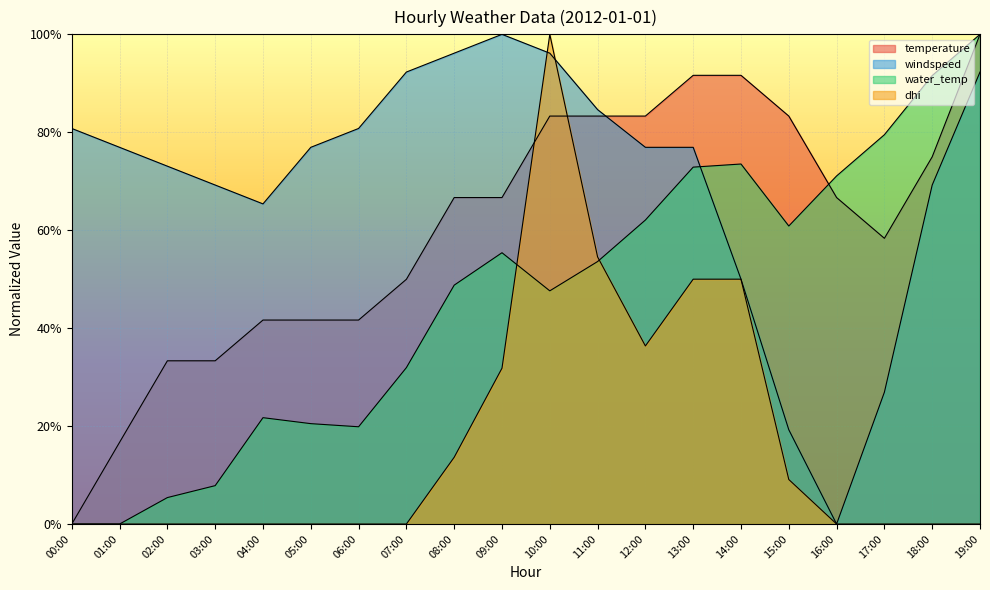

What is the sum of all temperature values?

1208.1